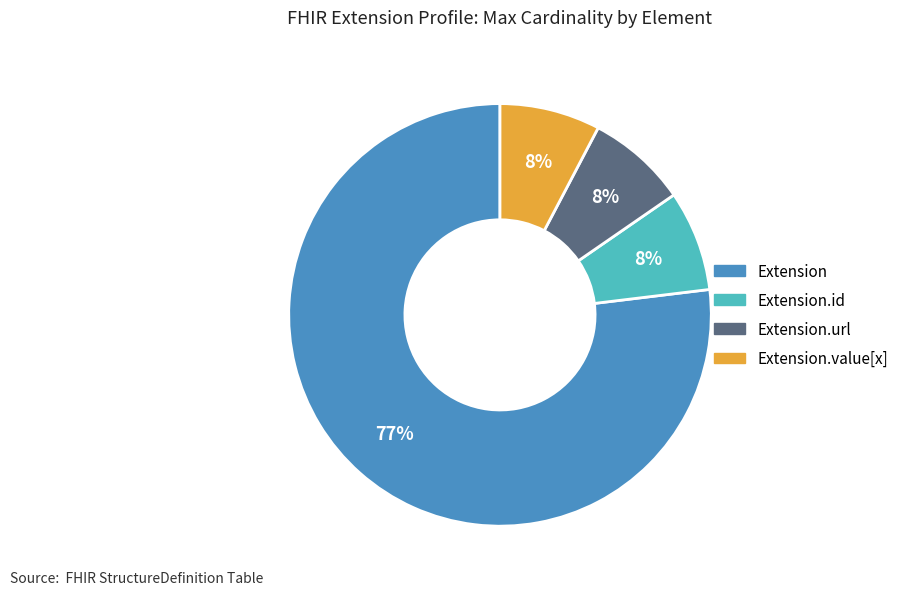

Combined, do Extension.value[x] and Extension account for over 50%?

Yes